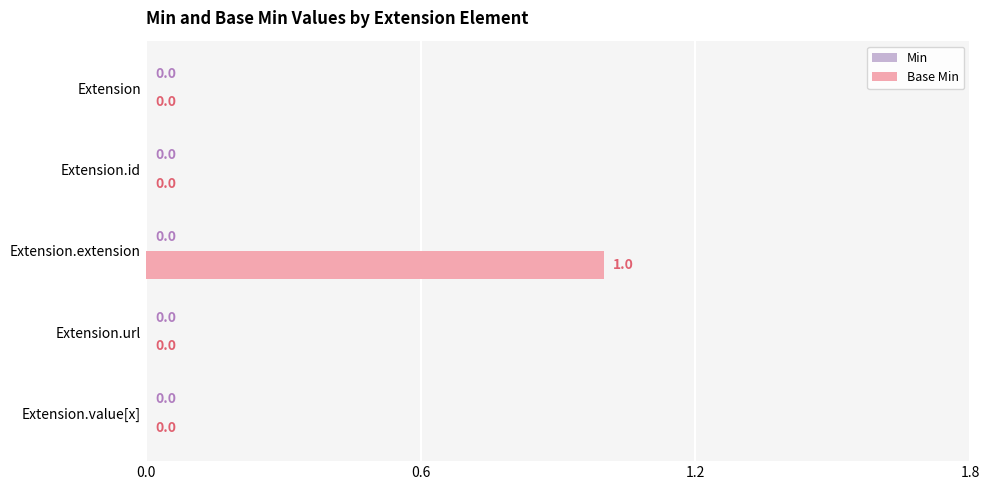

Count the number of categories in the chart.

5